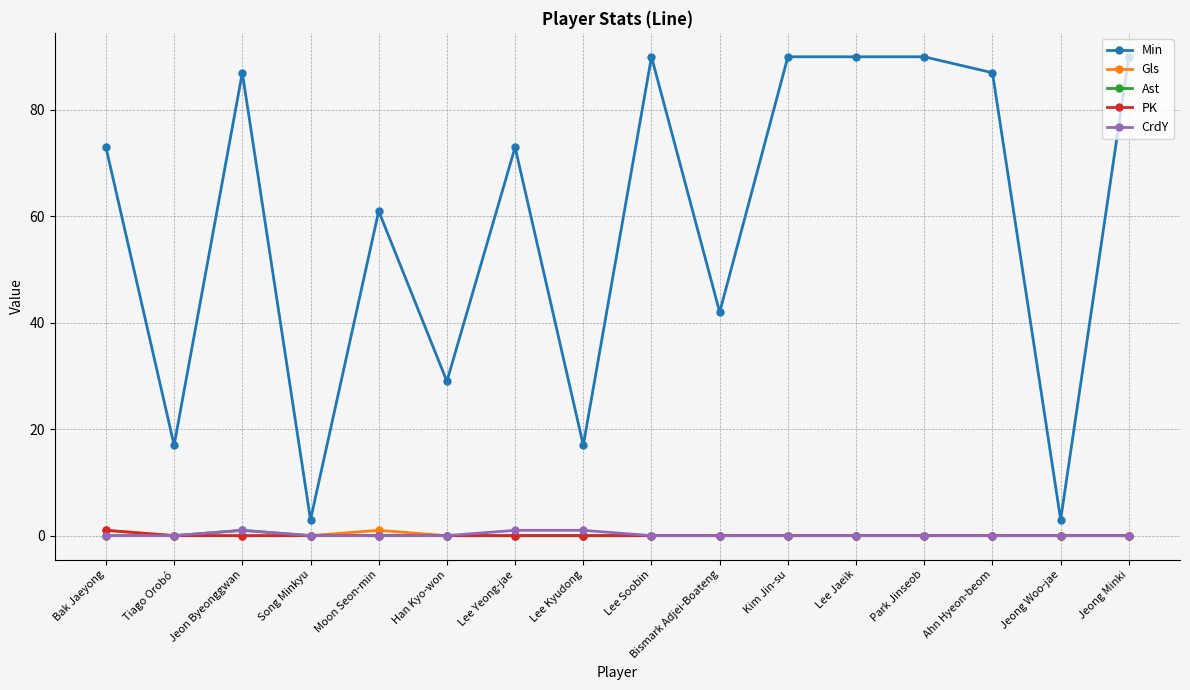

True or false: Min has a value of 3 at Song Minkyu.

True